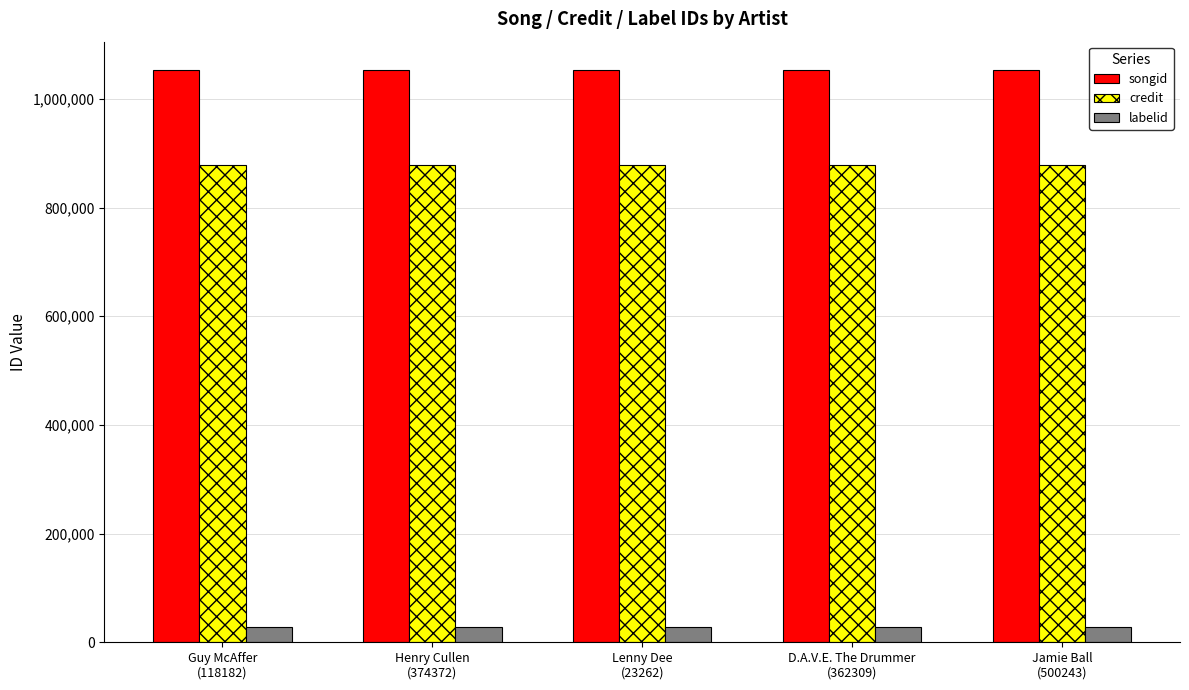

What are all the series names shown in the legend?

songid, credit, labelid